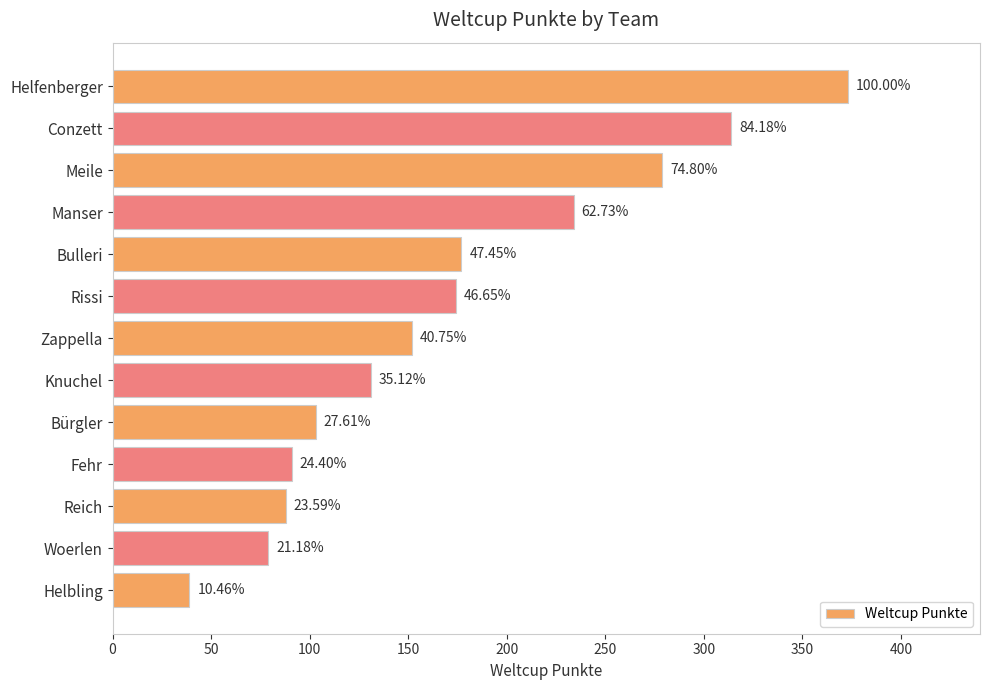

Does the chart contain stacked bars?

No